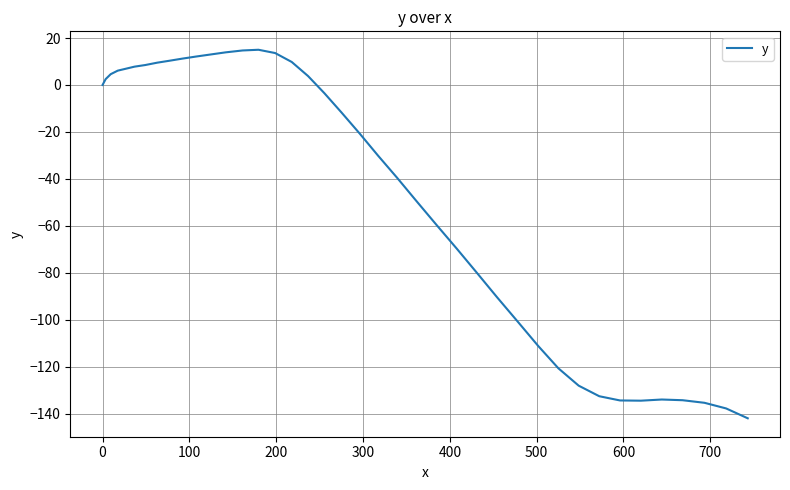

What is the smallest value displayed?

-142.0